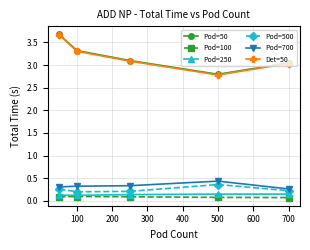

How many lines are shown in the chart?

6